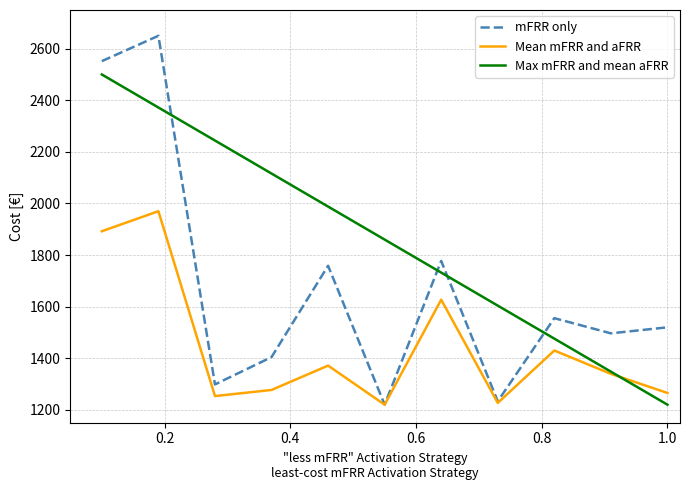

What is the difference between the second highest and minimum values in the Max mFRR and mean aFRR series?

1152.0